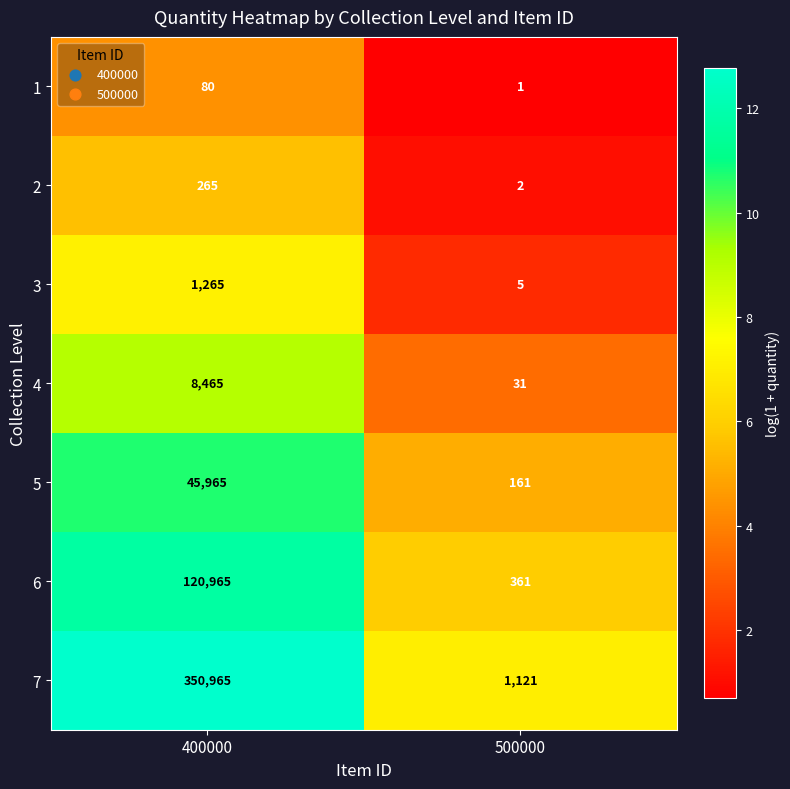

What is the total value across all series at 500000?

1682